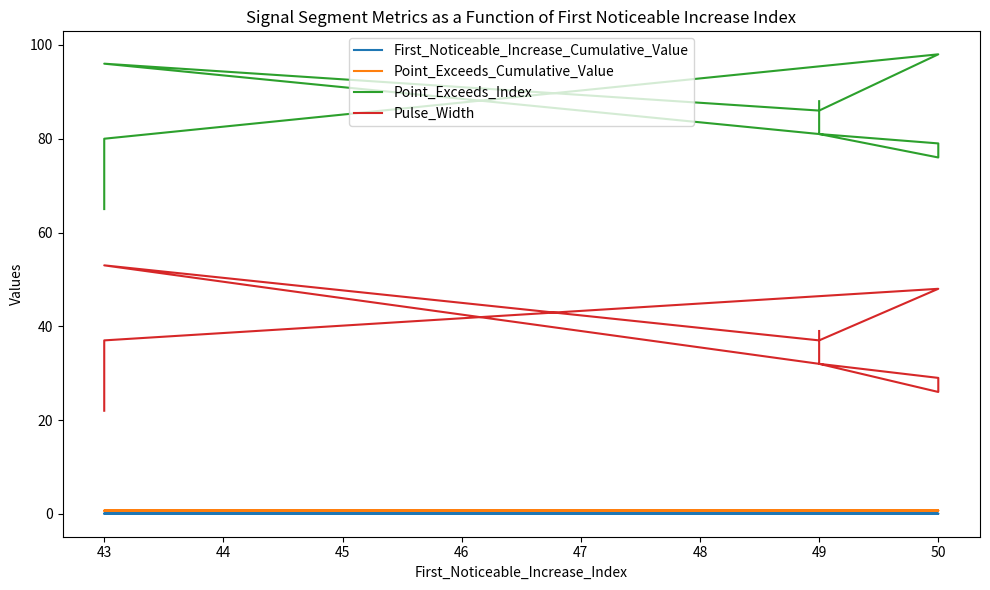

The Point_Exceeds_Cumulative_Value series shows 1.0 at 50. True or false?

False